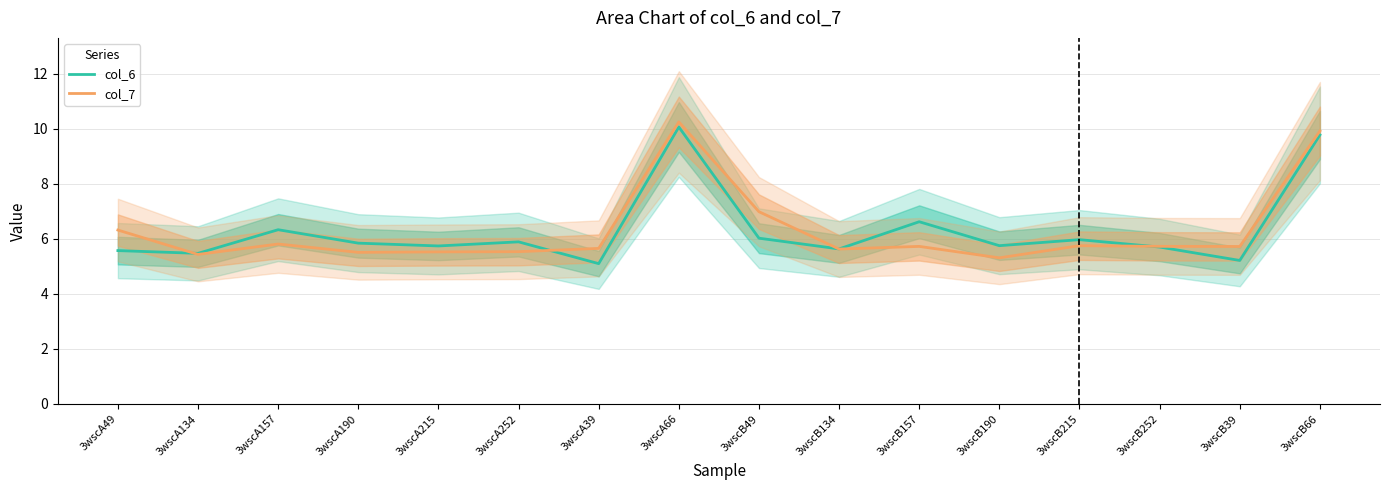

Does the chart display data point markers on the line(s)?

No